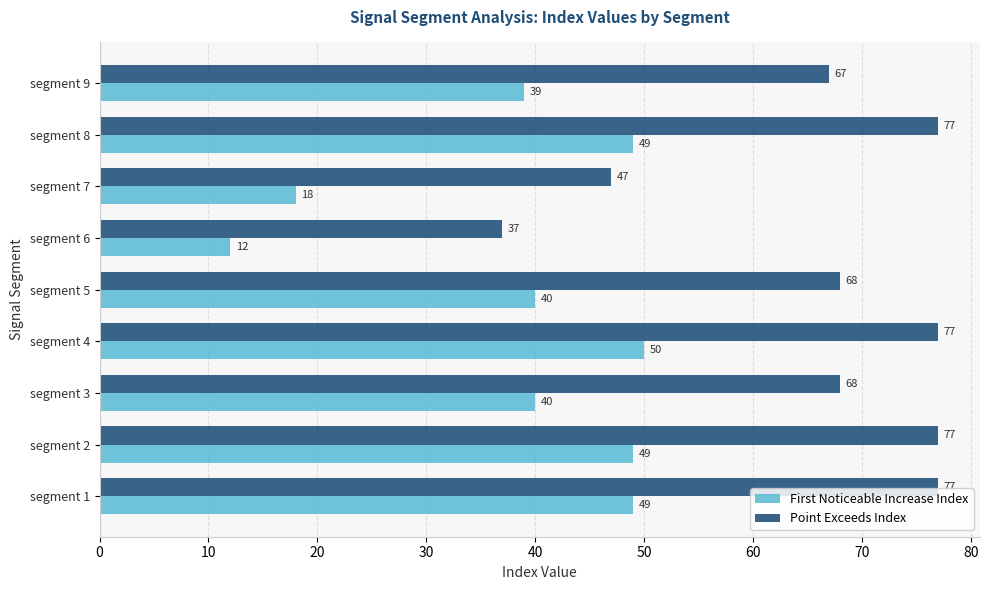

What is the smallest value displayed?

12